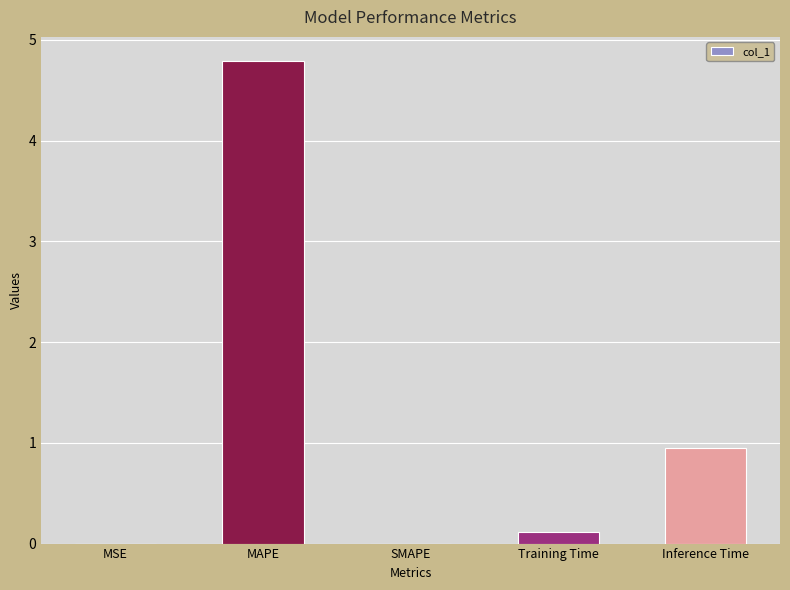

True or false: the data shows 2.9 at SMAPE.

False